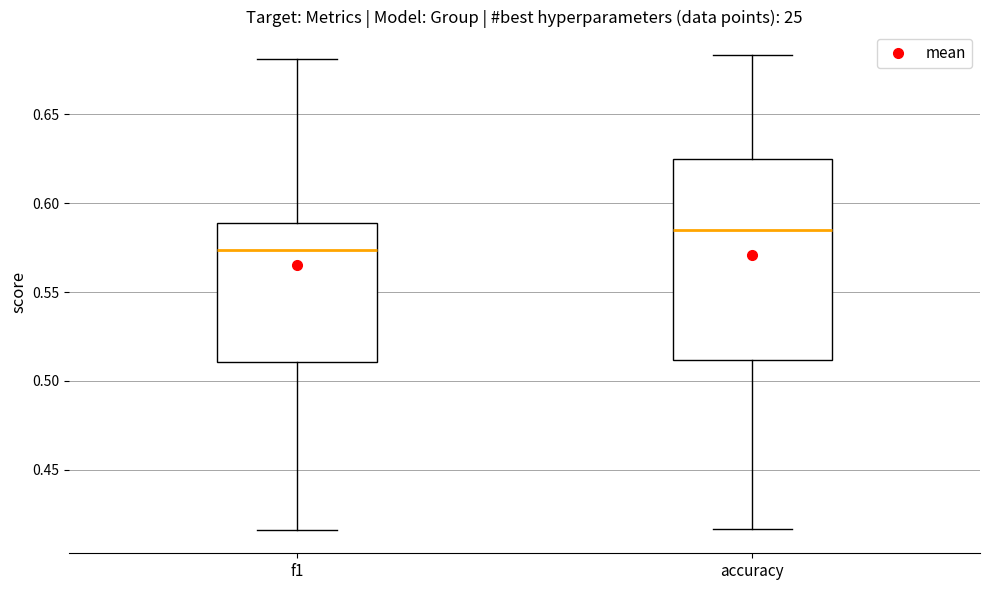

Where does the lower whisker of the box for f1 end on the y-axis? The values are not printed on the chart, so give them approximately, as read against the axis.

0.415